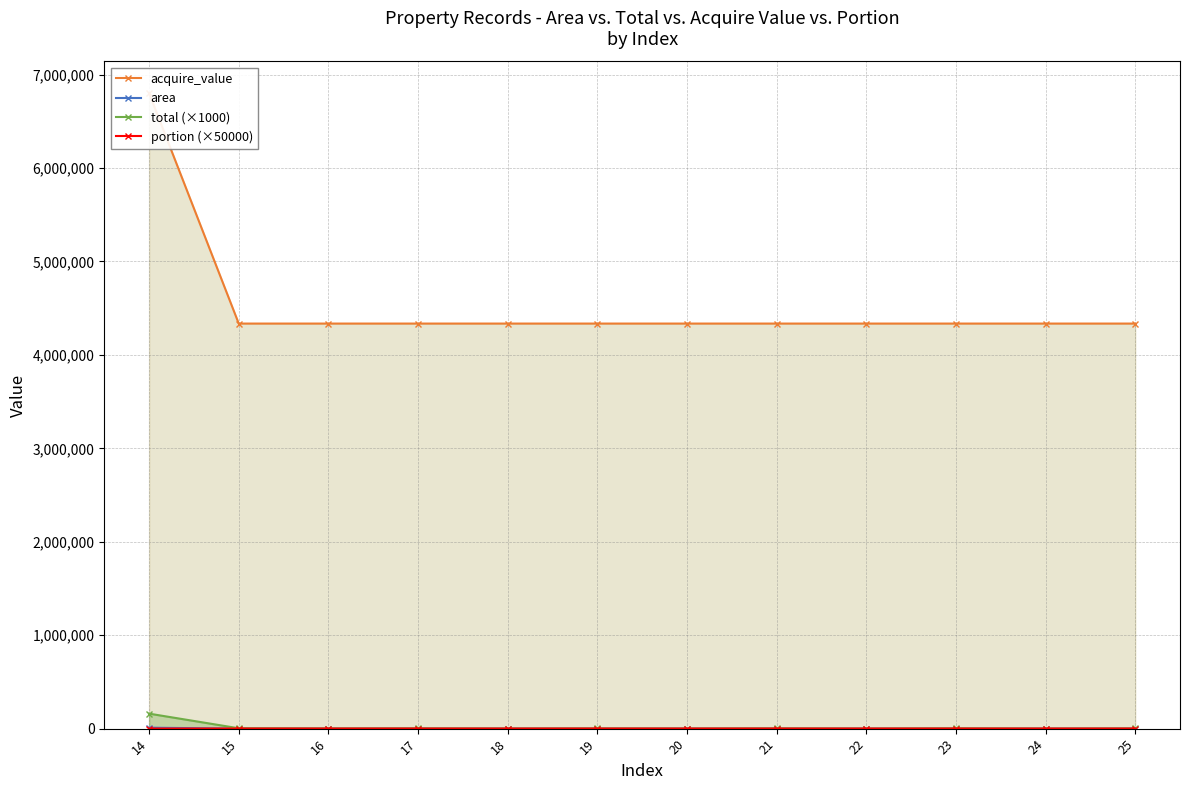

How many categories are shown in the chart?

12